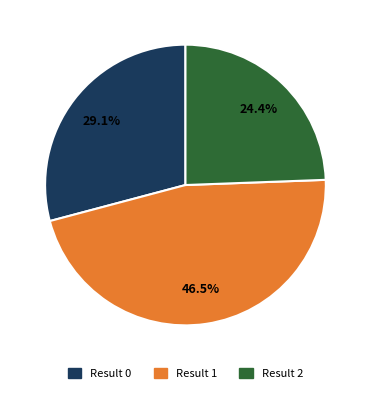

Rank the categories by value from highest to lowest.

Result 1, Result 0, Result 2